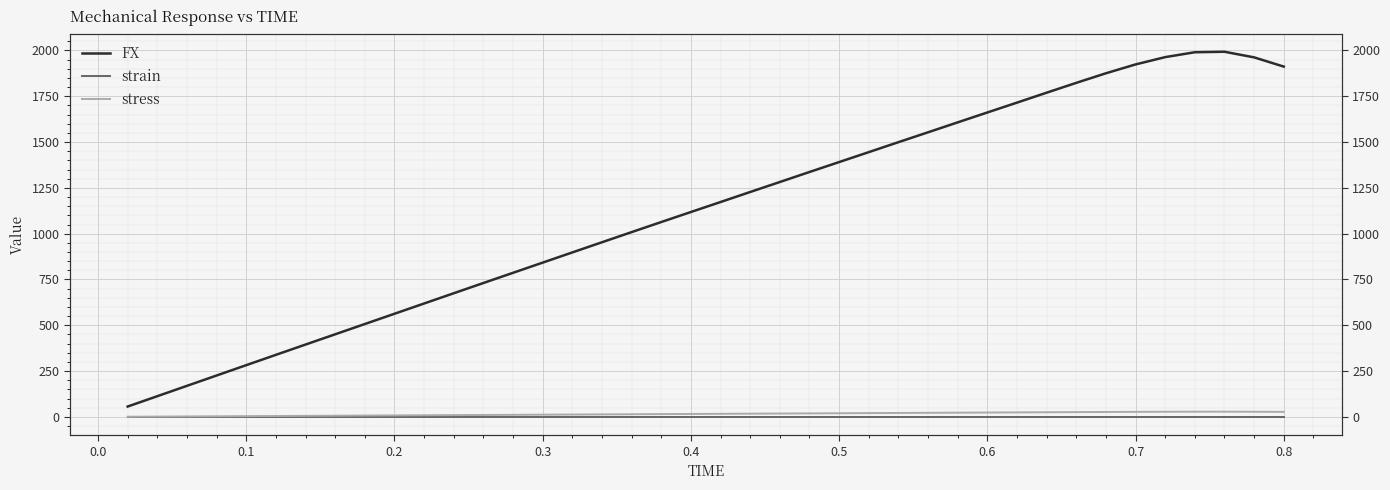

How many interior local peaks does the stress series have?

1